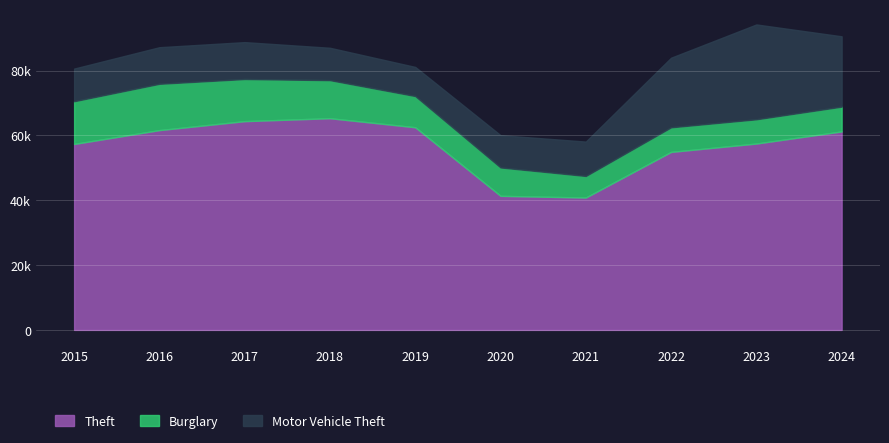

Which label corresponds to the smallest value in the chart?

2021